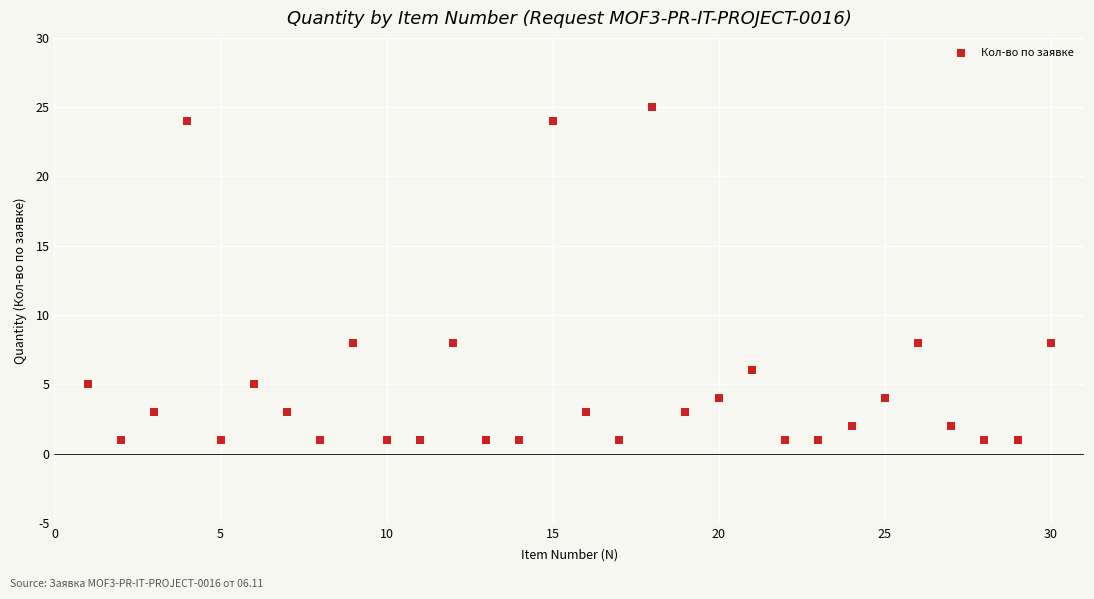

What is the range of Y values (max minus min)?

24